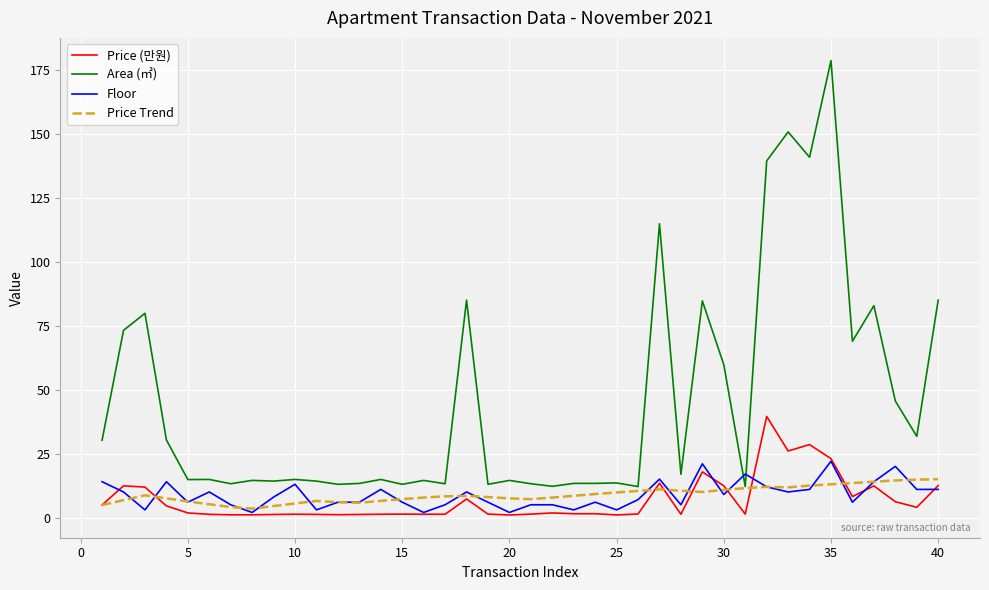

Does the chart have visible grid lines?

Yes